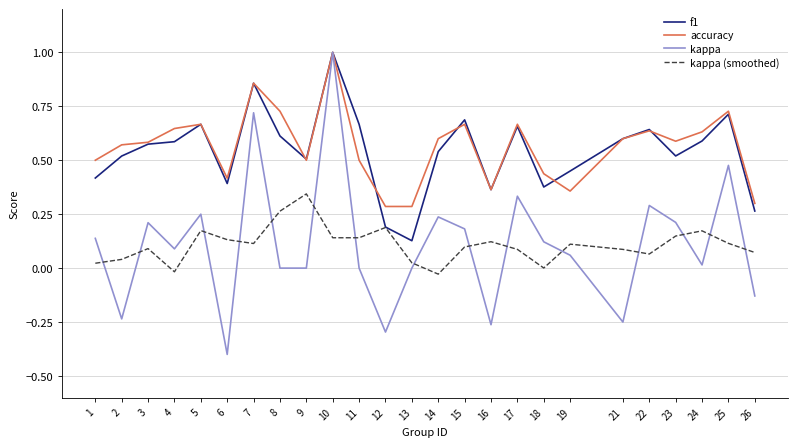

Which category has the highest value across all series?

10